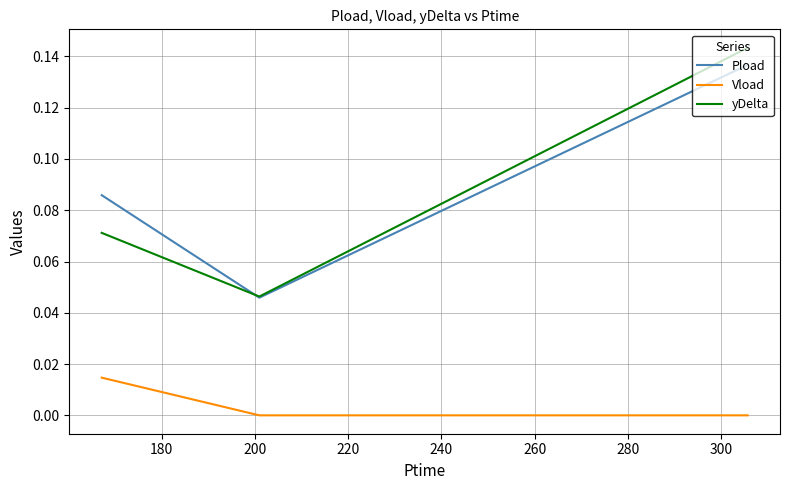

Which series has the widest spread of values?

yDelta